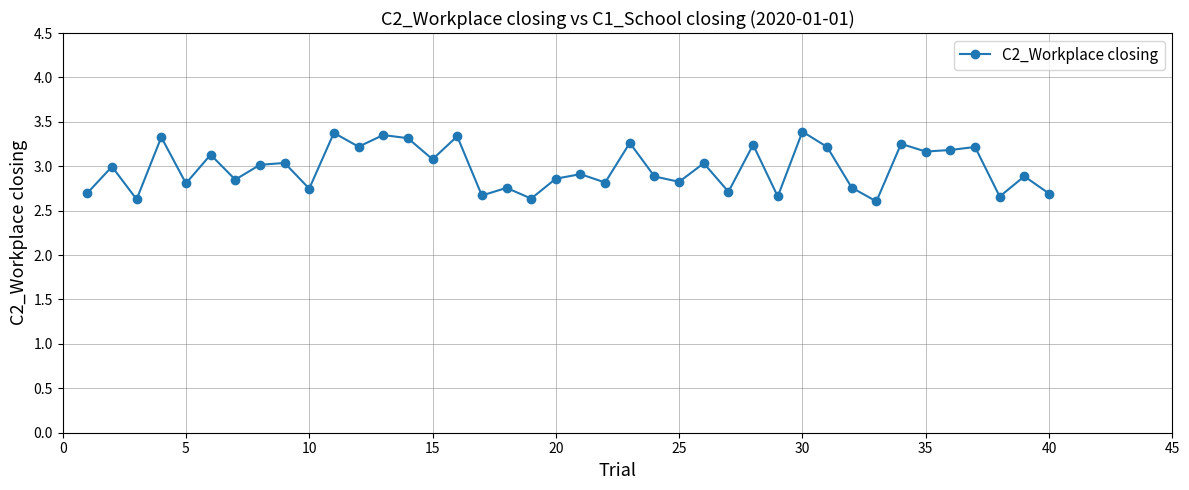

True or false: the data has more than 2 interior local peaks.

True